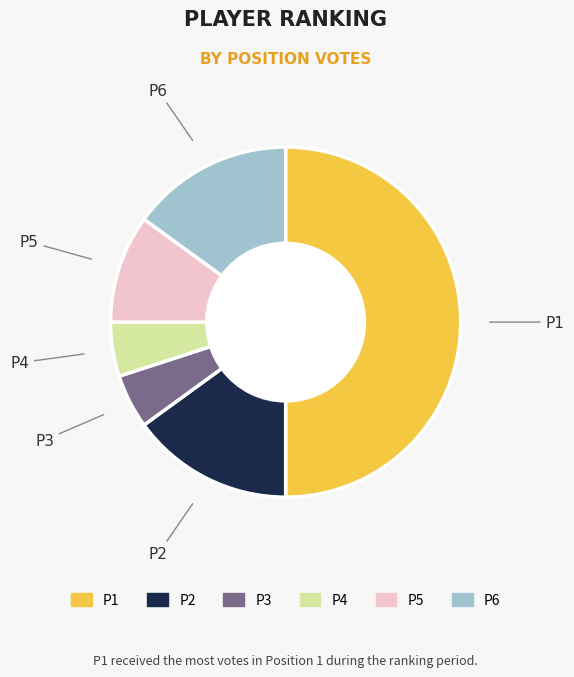

Does P6 represent more than half of the total?

No